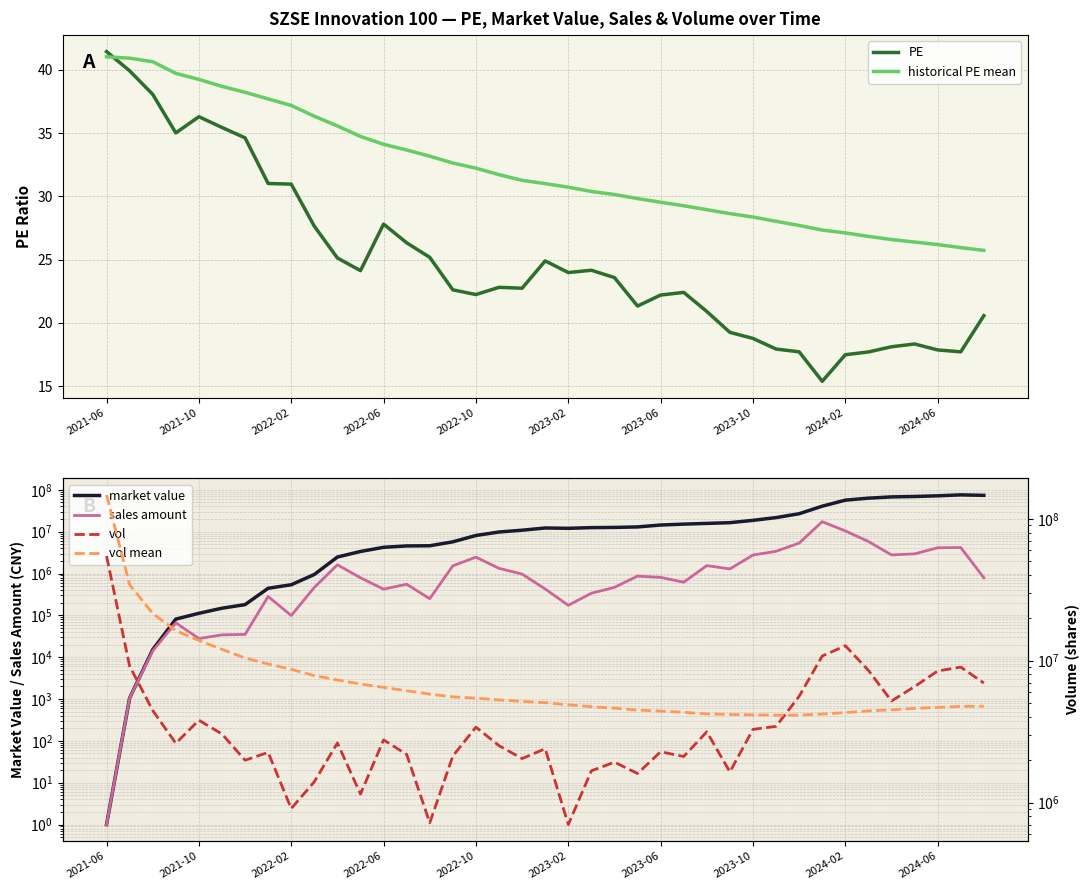

What are all the series names shown in the legend?

PE, historical PE mean, market value, sales amount, vol, vol mean